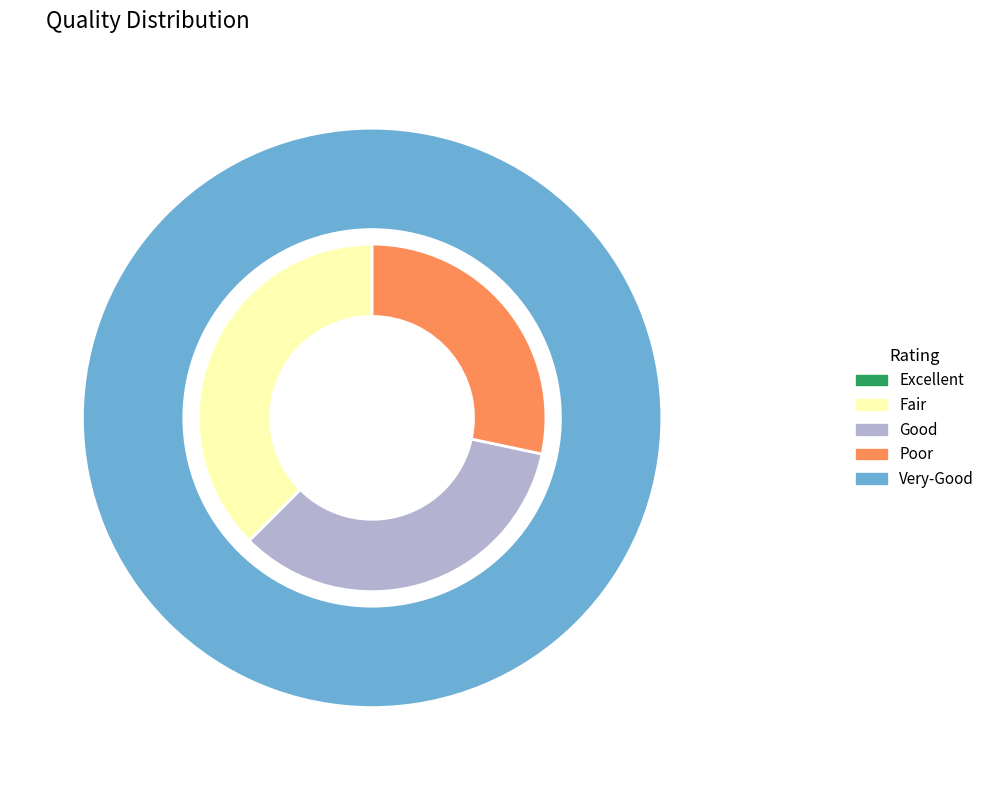

To the nearest percent, what percentage of the pie is 1?

36%